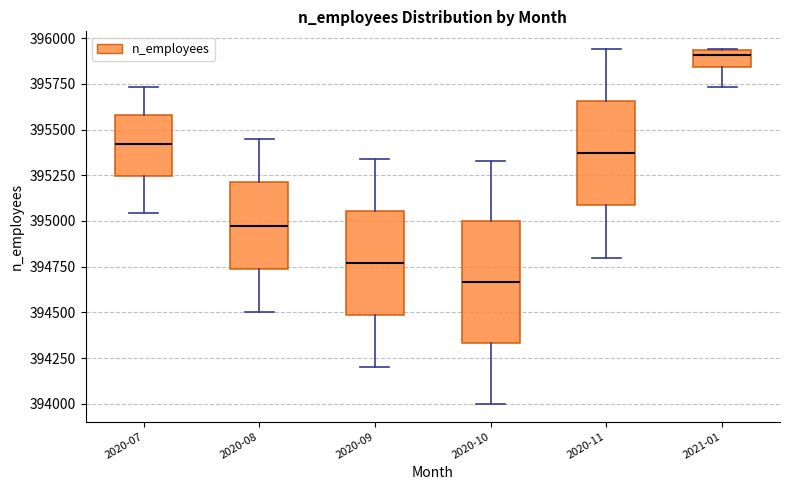

Reading left to right, read every box against the y-axis: the position of its median line, the range the box covers, and the ends of its whiskers. The values are not printed on the chart, so give them approximately, as read against the axis.

2020-07: median 395400, box 395250 to 395600, whiskers 395050 to 395750
2020-08: median 395000, box 394750 to 395200, whiskers 394500 to 395450
2020-09: median 394750, box 394500 to 395050, whiskers 394200 to 395350
2020-10: median 394650, box 394350 to 395000, whiskers 394000 to 395350
2020-11: median 395350, box 395100 to 395650, whiskers 394800 to 395950
2021-01: median 395900, box 395850 to 395950, whiskers 395750 to 395950